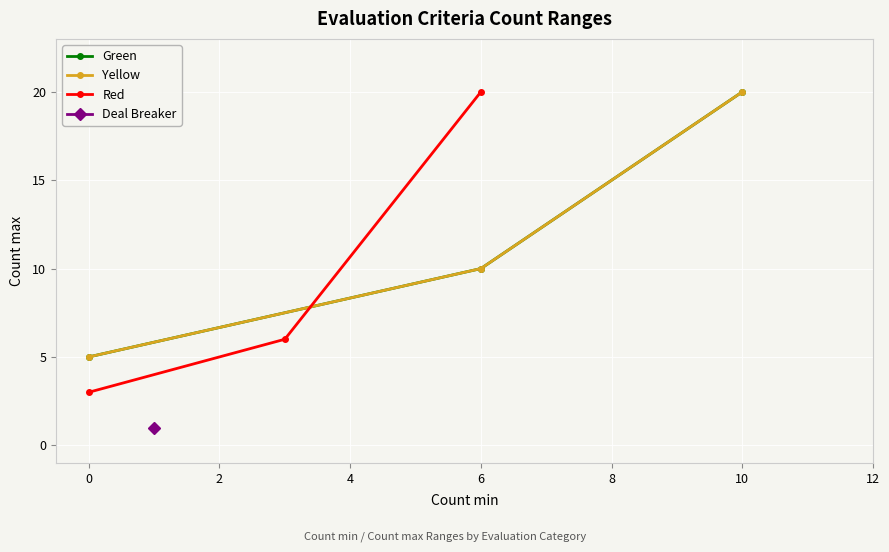

The Red series shows 8 at 0. True or false?

False